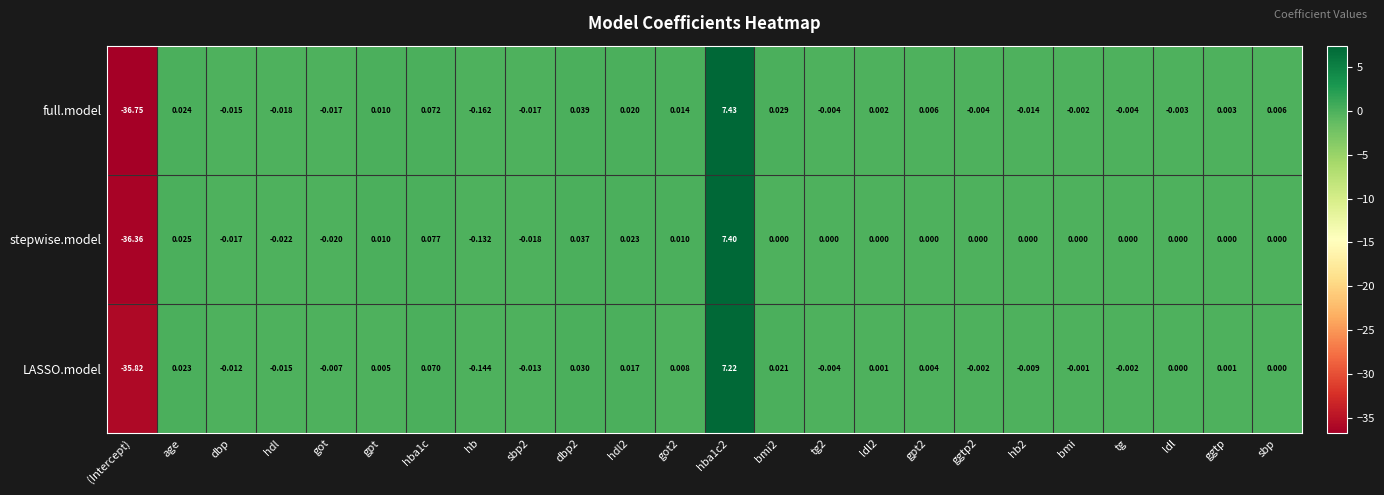

At which category does the chart reach its minimum across all series?

(Intercept)